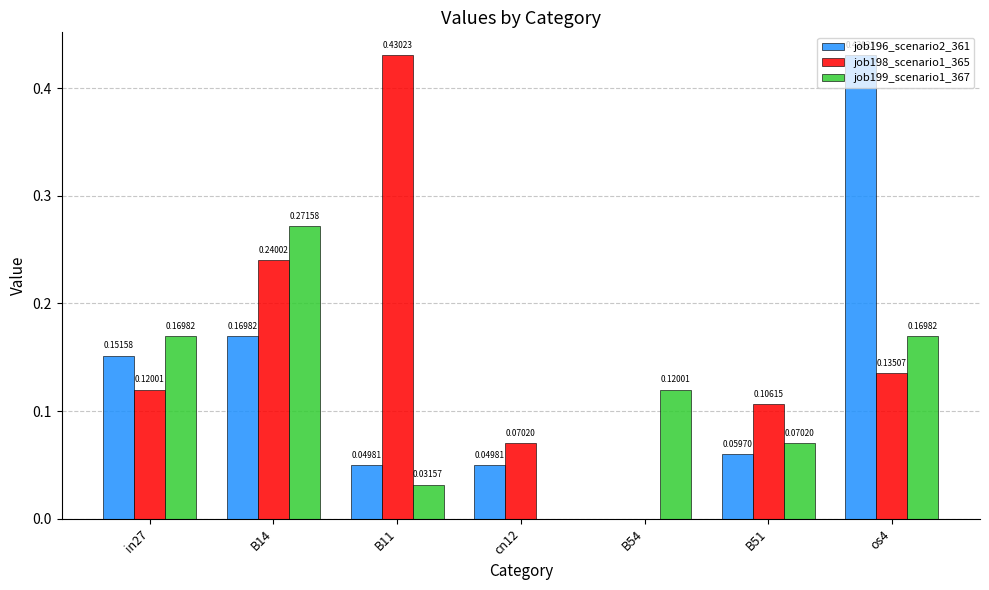

What is the total value across all series at B14?

0.7